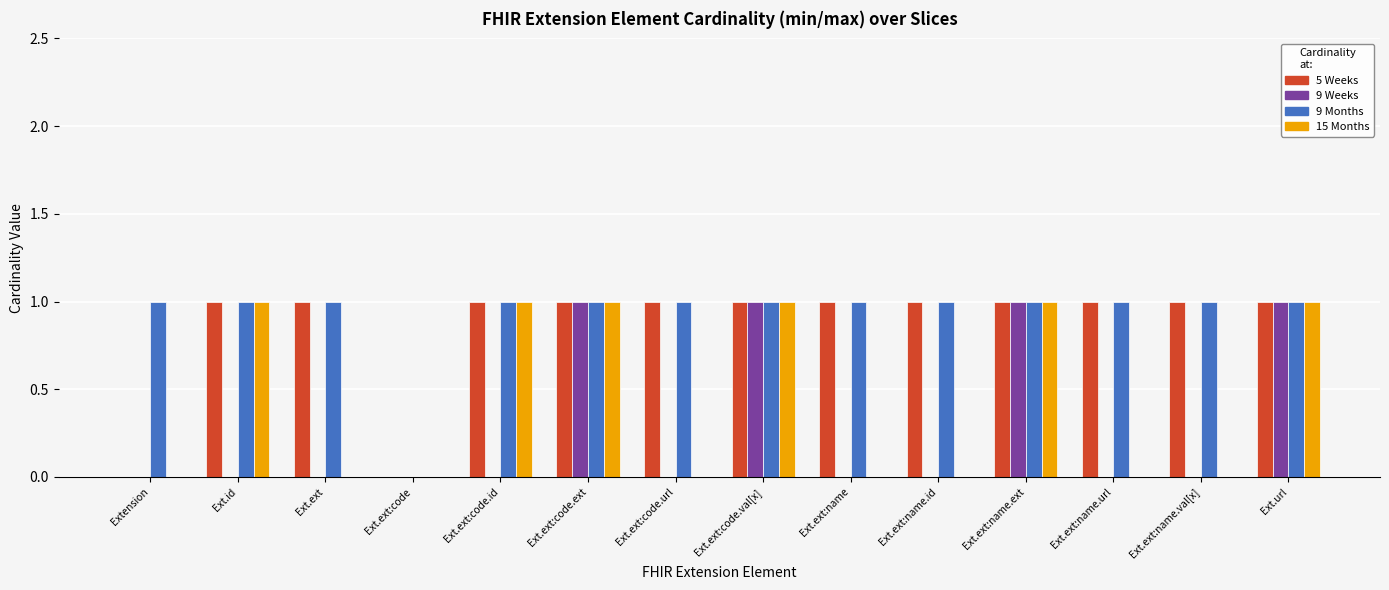

Reading left to right, what are all the values shown in this chart?

5 Weeks: Extension=0	Ext.id=1	Ext.ext=1	Ext.ext:code=0	Ext.ext:code.id=1	Ext.ext:code.ext=1	Ext.ext:code.url=1	Ext.ext:code.val[x]=1	Ext.ext:name=1	Ext.ext:name.id=1	Ext.ext:name.ext=1	Ext.ext:name.url=1	Ext.ext:name.val[x]=1	Ext.url=1
9 Weeks: Extension=0	Ext.id=0	Ext.ext=0	Ext.ext:code=0	Ext.ext:code.id=0	Ext.ext:code.ext=1	Ext.ext:code.url=0	Ext.ext:code.val[x]=1	Ext.ext:name=0	Ext.ext:name.id=0	Ext.ext:name.ext=1	Ext.ext:name.url=0	Ext.ext:name.val[x]=0	Ext.url=1
9 Months: Extension=1	Ext.id=1	Ext.ext=1	Ext.ext:code=0	Ext.ext:code.id=1	Ext.ext:code.ext=1	Ext.ext:code.url=1	Ext.ext:code.val[x]=1	Ext.ext:name=1	Ext.ext:name.id=1	Ext.ext:name.ext=1	Ext.ext:name.url=1	Ext.ext:name.val[x]=1	Ext.url=1
15 Months: Extension=0	Ext.id=1	Ext.ext=0	Ext.ext:code=0	Ext.ext:code.id=1	Ext.ext:code.ext=1	Ext.ext:code.url=0	Ext.ext:code.val[x]=1	Ext.ext:name=0	Ext.ext:name.id=0	Ext.ext:name.ext=1	Ext.ext:name.url=0	Ext.ext:name.val[x]=0	Ext.url=1